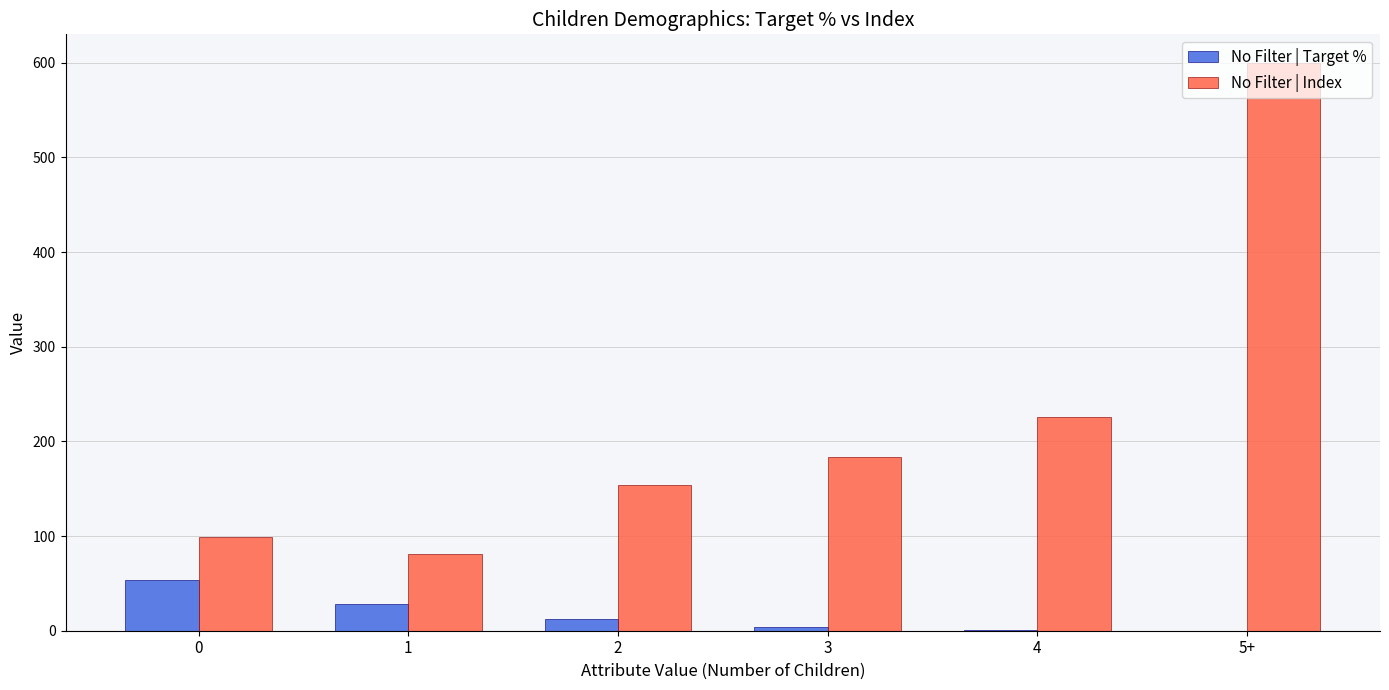

Which series has the widest spread of values?

No Filter | Index